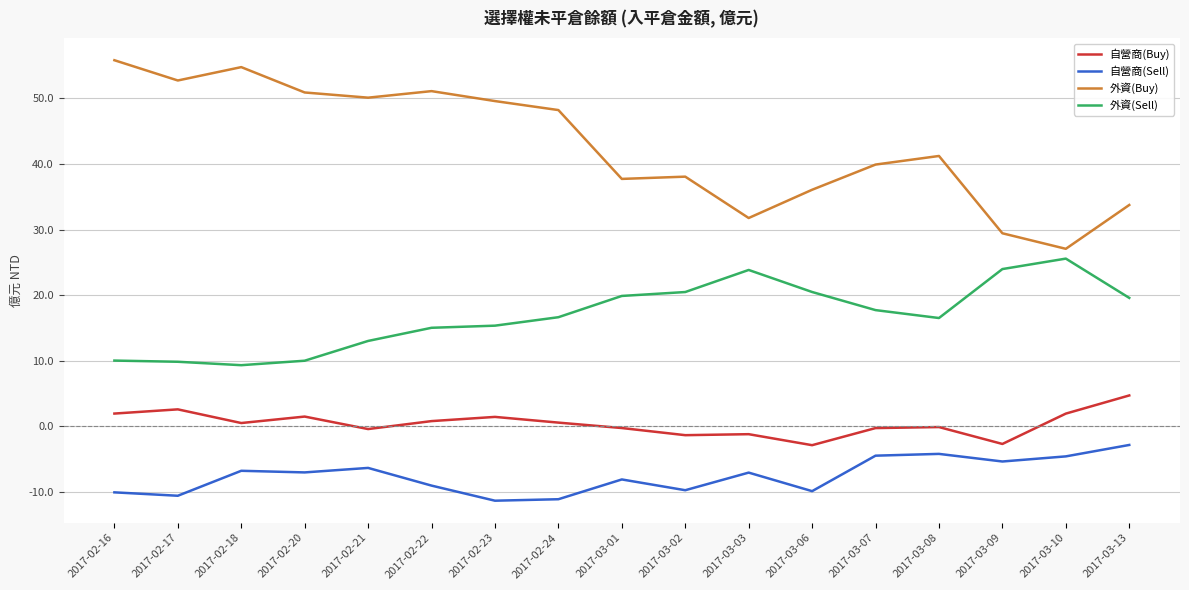

List the series in order of their overall mean, lowest first.

自營商(Sell), 自營商(Buy), 外資(Sell), 外資(Buy)